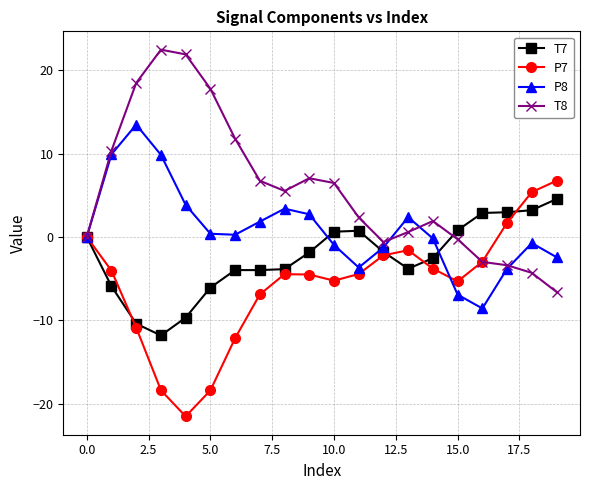

Which series has the largest range (max minus min)?

T8